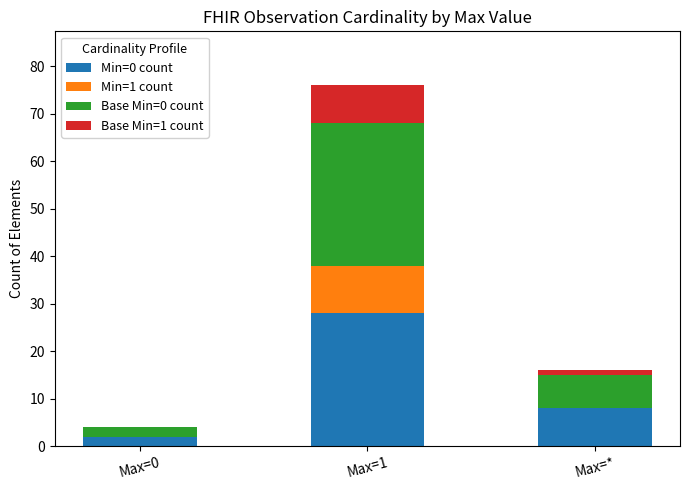

Is it true that Min=0 count equals 8 at Max=*?

True